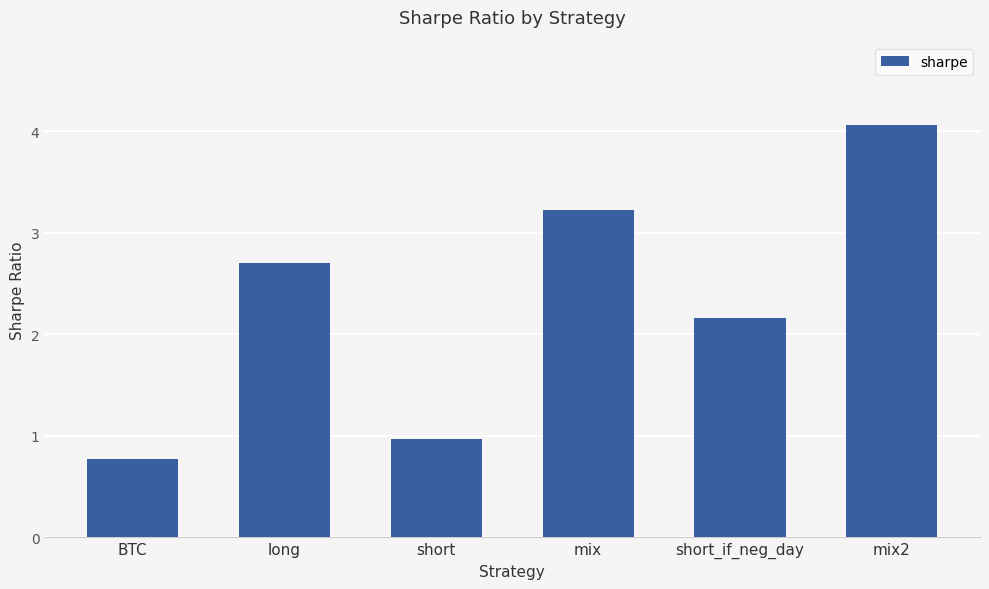

How many bars are there in total?

6